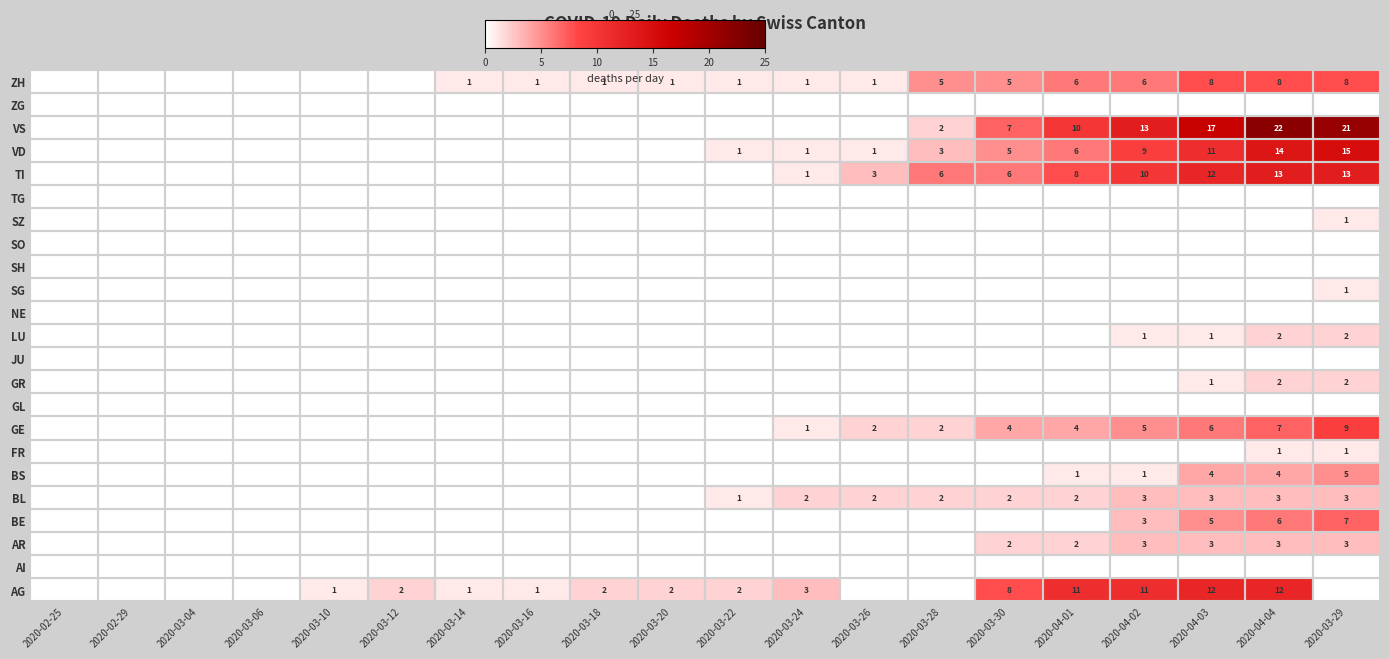

True or false: AR has a value of 5 at 2020-03-29.

False